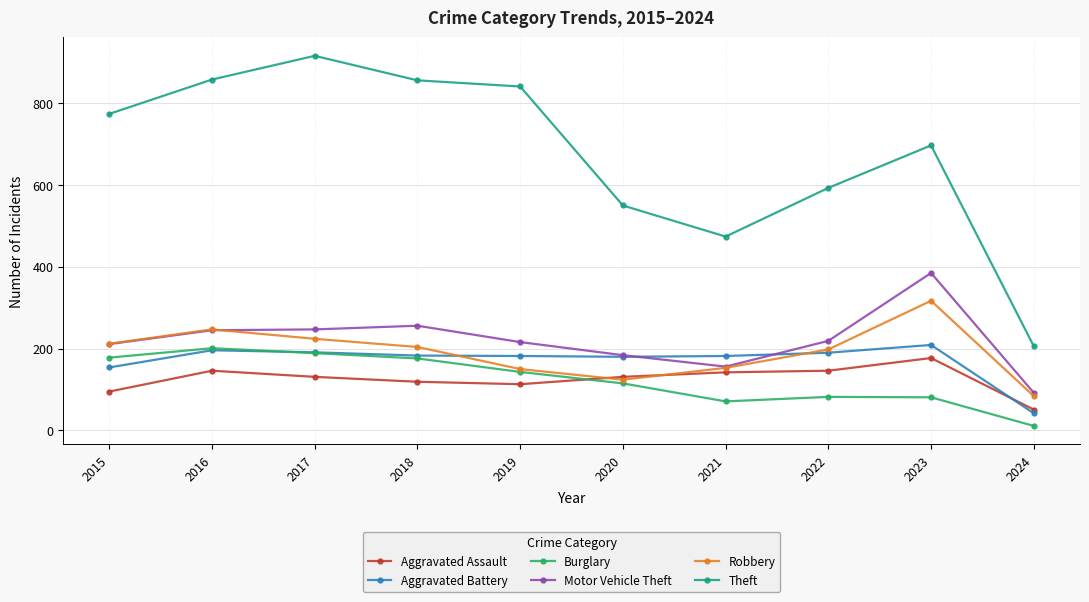

Count the number of categories in the chart.

10